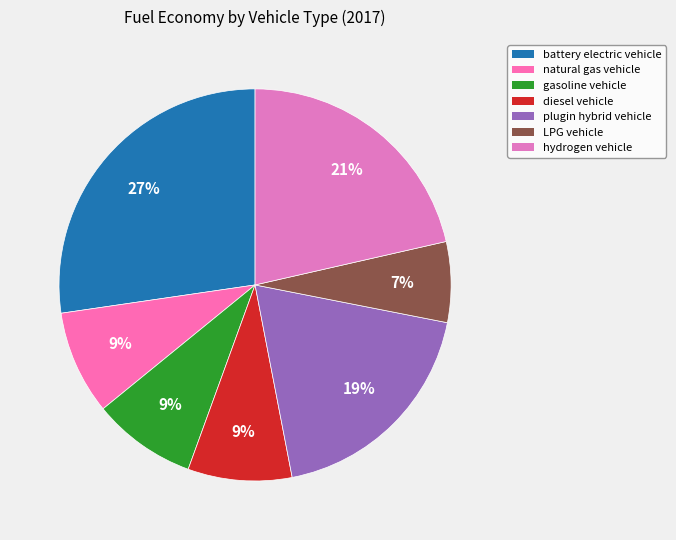

Which slice is the largest?

battery electric vehicle